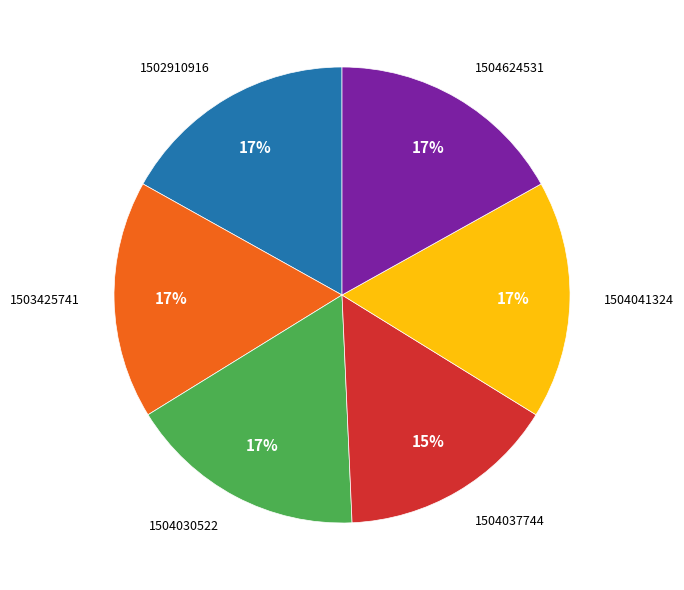

How many segments does this pie chart have?

6